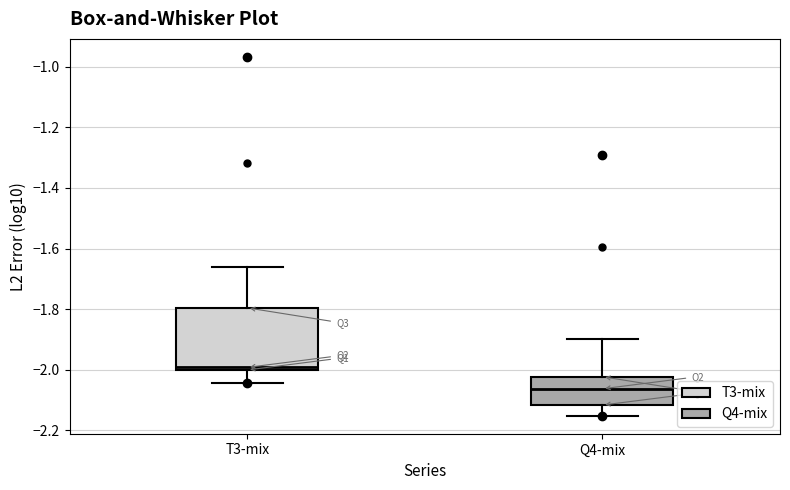

Reading left to right, transcribe this box plot: for each box, give where its median line is, the range the box spans, and where its two whiskers end, as read against the y-axis. The values are not printed on the chart, so give them approximately, as read against the axis.

T3-mix: median -2.00 (just above the box's lower edge), box -2.00 to -1.80, whiskers -2.04 to -1.66
Q4-mix: median -2.06, box -2.12 to -2.02, whiskers -2.16 to -1.90